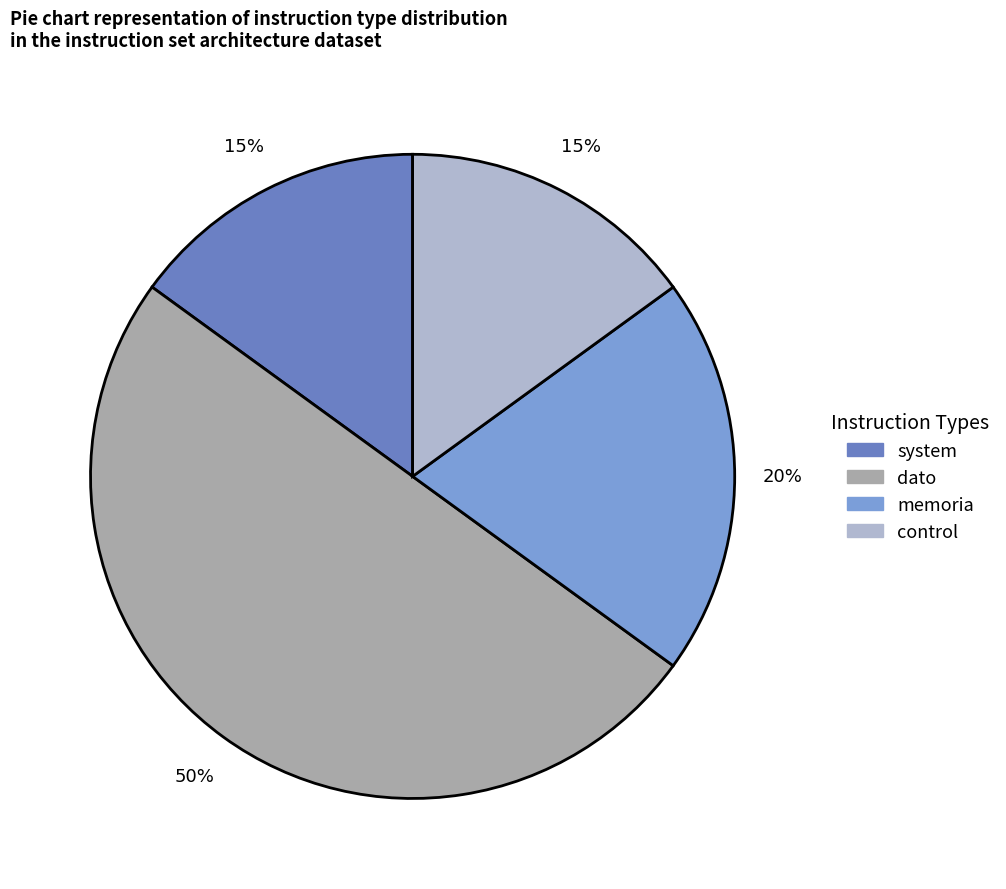

What is the total percentage of system and control?

30.0%